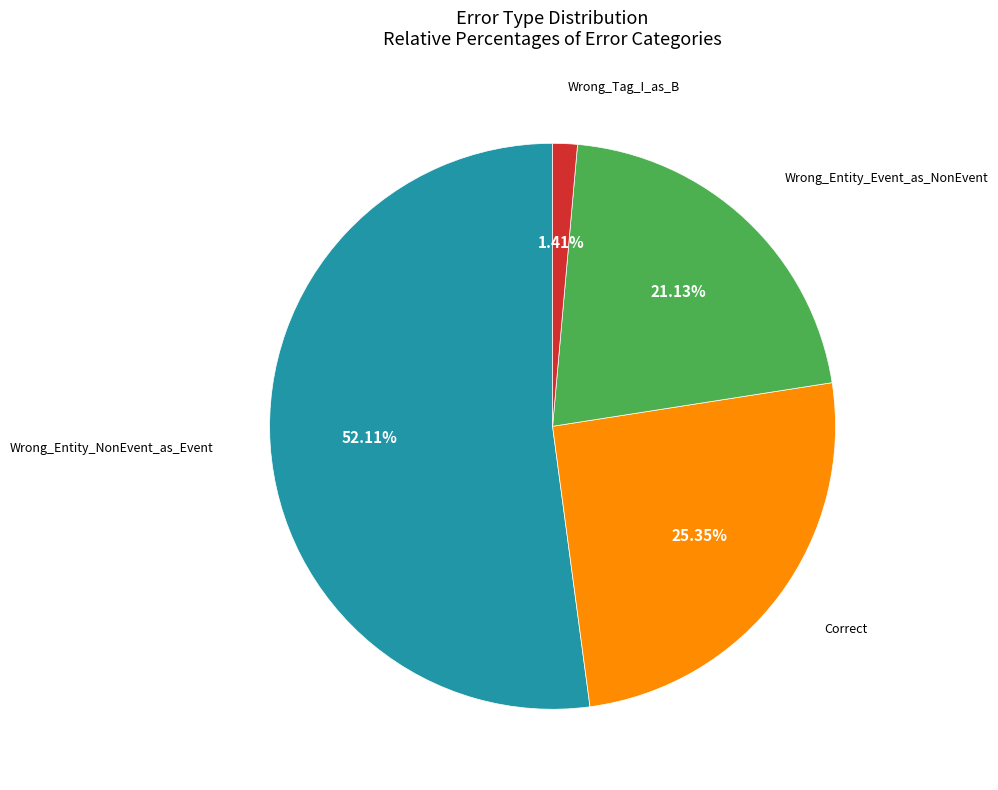

Rank the categories by value from highest to lowest.

Wrong_Entity_NonEvent_as_Event, Correct, Wrong_Entity_Event_as_NonEvent, Wrong_Tag_I_as_B